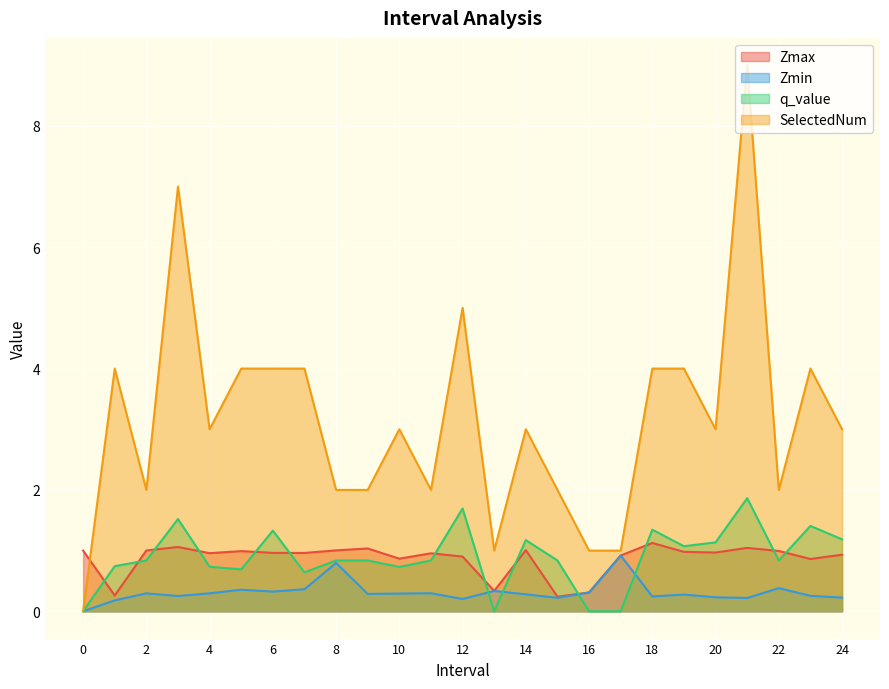

Reading left to right, list all the values displayed in this chart.

Zmax: 0=1.0	1.0=0.3	2.0=1.0	3.0=1.1	4.0=1.0	5.0=1.0	6.0=1.0	7.0=1.0	8.0=1.0	9.0=1.0	10.0=0.9	11.0=1.0	12.0=0.9	13.0=0.3	14.0=1.0	15.0=0.2	16.0=0.3	17.0=0.9	18.0=1.1	19.0=1.0	20.0=1.0	21.0=1.0	22.0=1.0	23.0=0.9	24.0=0.9
Zmin: 0=0.0	1.0=0.2	2.0=0.3	3.0=0.3	4.0=0.3	5.0=0.4	6.0=0.3	7.0=0.4	8.0=0.8	9.0=0.3	10.0=0.3	11.0=0.3	12.0=0.2	13.0=0.3	14.0=0.3	15.0=0.2	16.0=0.3	17.0=0.9	18.0=0.2	19.0=0.3	20.0=0.2	21.0=0.2	22.0=0.4	23.0=0.3	24.0=0.2
q_value: 0=0.0	1.0=0.7	2.0=0.8	3.0=1.5	4.0=0.7	5.0=0.7	6.0=1.3	7.0=0.6	8.0=0.8	9.0=0.8	10.0=0.7	11.0=0.8	12.0=1.7	13.0=0.0	14.0=1.2	15.0=0.8	16.0=0.0	17.0=0.0	18.0=1.3	19.0=1.1	20.0=1.1	21.0=1.9	22.0=0.8	23.0=1.4	24.0=1.2
SelectedNum: 0=0.0	1.0=4.0	2.0=2.0	3.0=7.0	4.0=3.0	5.0=4.0	6.0=4.0	7.0=4.0	8.0=2.0	9.0=2.0	10.0=3.0	11.0=2.0	12.0=5.0	13.0=1.0	14.0=3.0	15.0=2.0	16.0=1.0	17.0=1.0	18.0=4.0	19.0=4.0	20.0=3.0	21.0=9.0	22.0=2.0	23.0=4.0	24.0=3.0